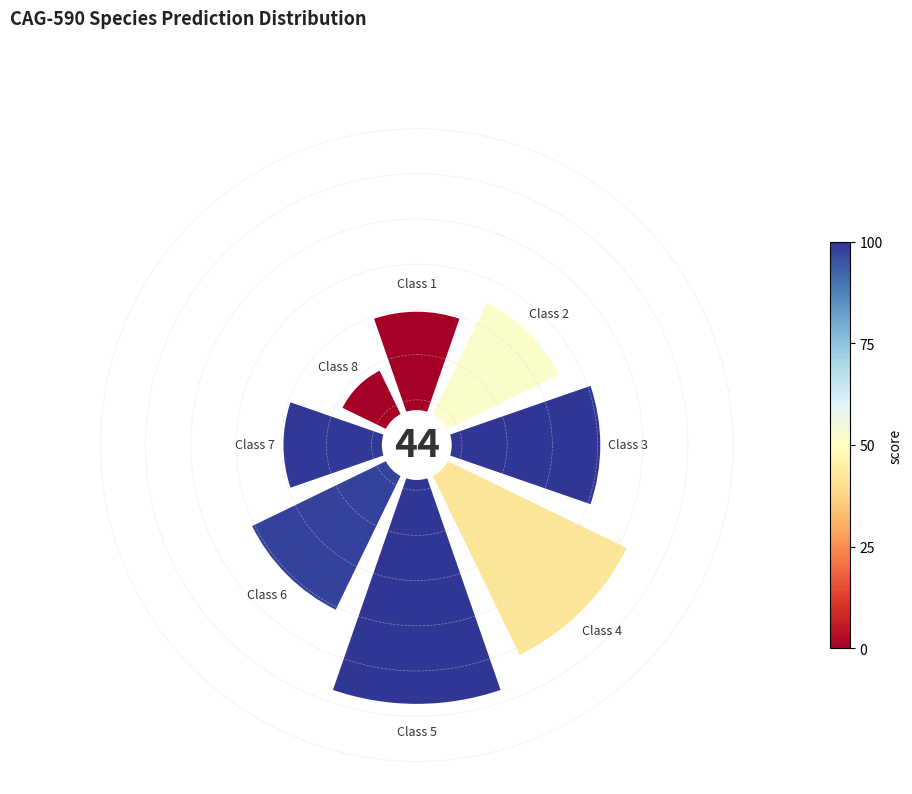

To the nearest percent, what percentage of the pie is 3?

14%